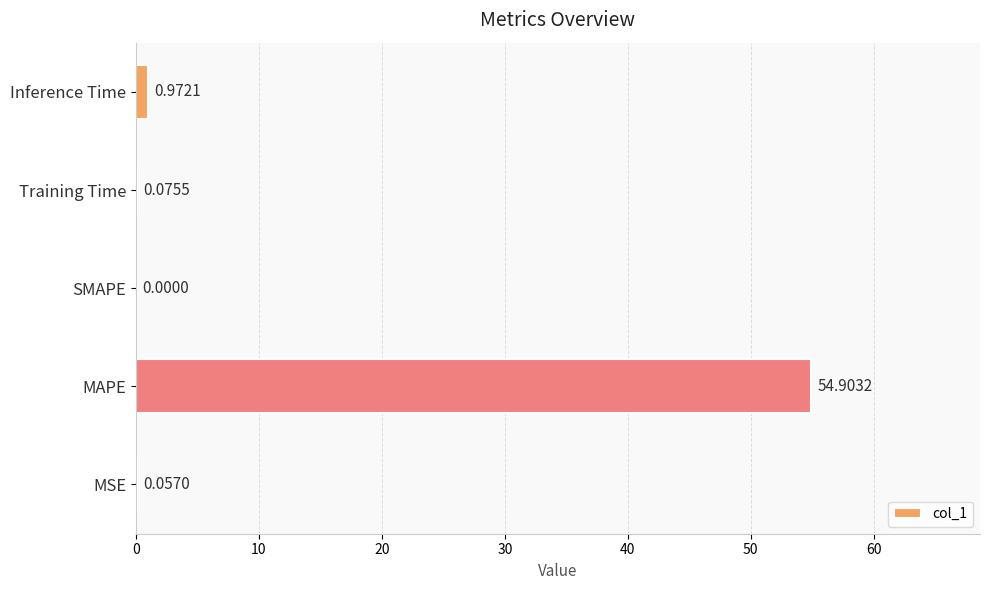

Between MSE and Training Time, which is larger?

Training Time